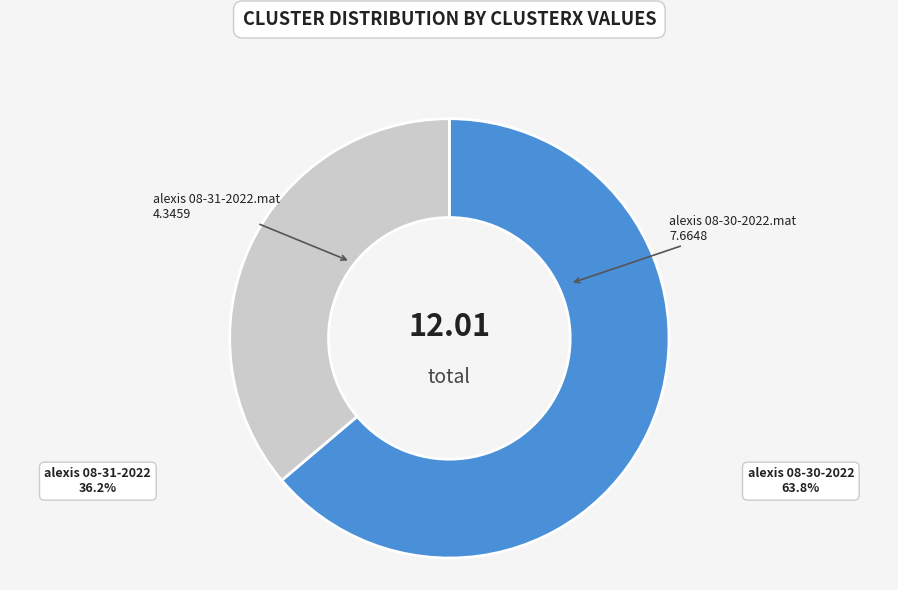

Combined, do alexis 08-31-2022.mat and alexis 08-30-2022.mat account for over 50%?

Yes